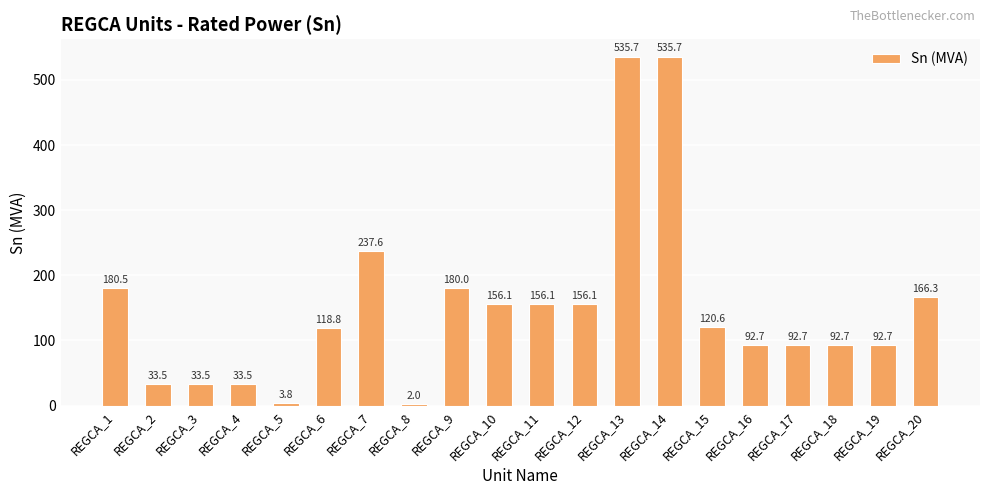

What is the difference between the maximum and minimum values?

533.6